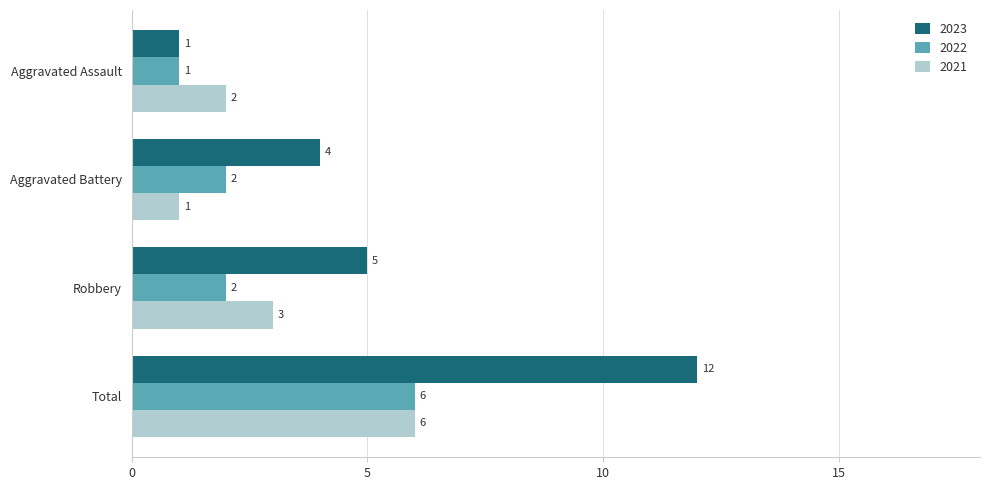

What is the smallest value displayed?

1